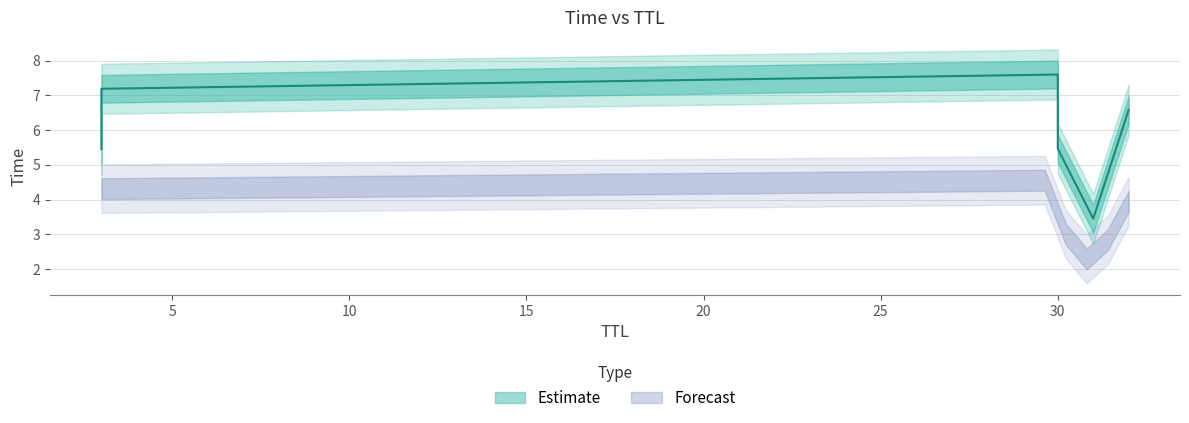

How many lines are shown in the chart?

1